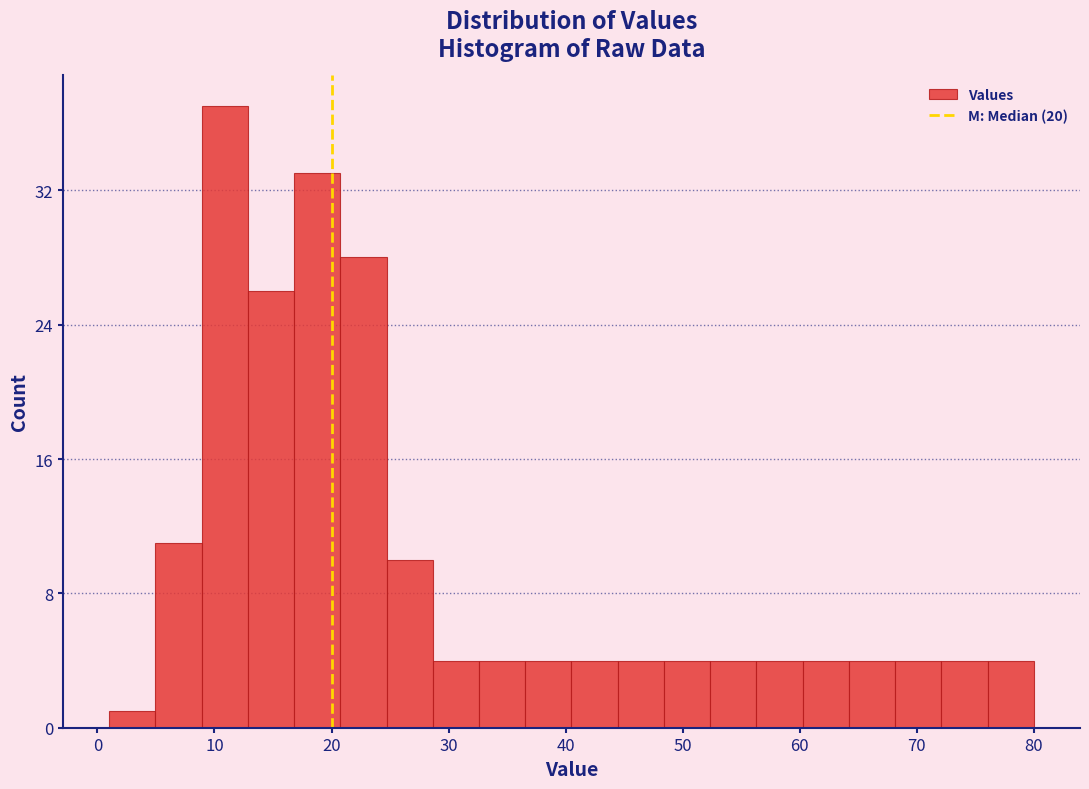

Read against the x-axis, roughly where is the centre of the tallest bar?

11